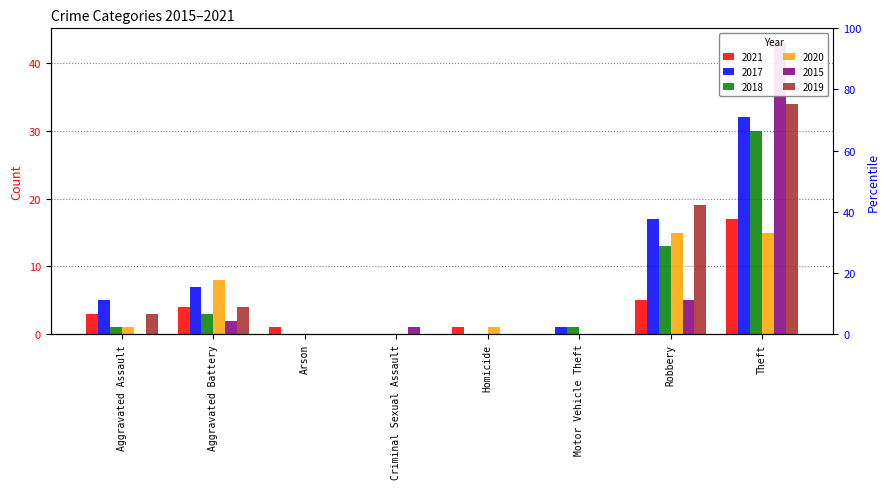

At which category is the sum across all series the highest?

Theft